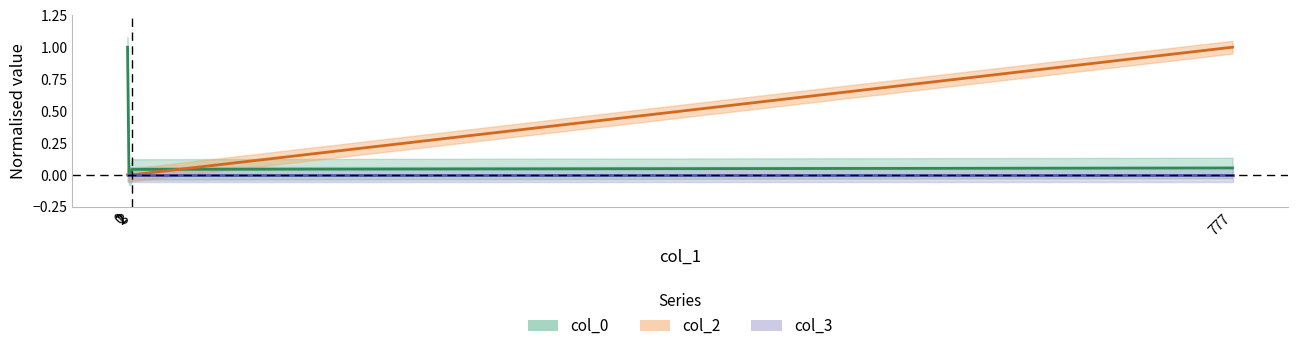

Between 1 and 777, which series saw the biggest shift?

col_2